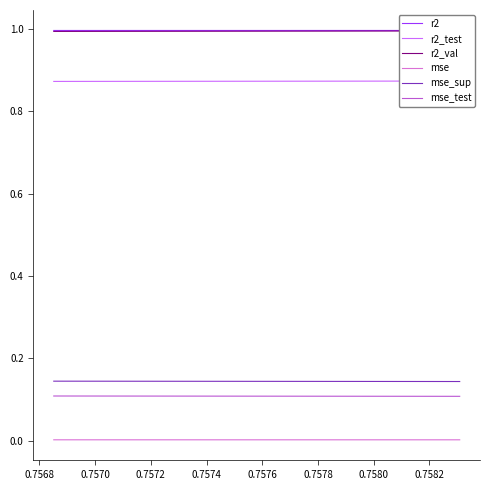

At 0.7570, list the series in order from smallest to largest.

mse, mse_test, mse_sup, r2_test, r2_val, r2